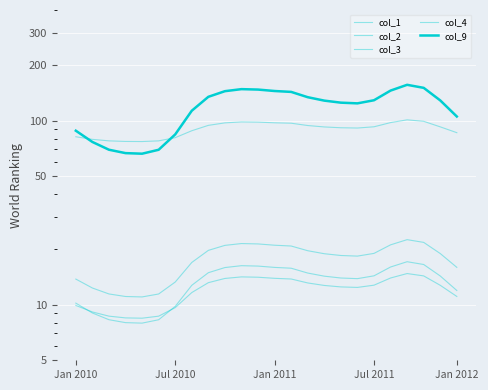

Which series changed the most between 9 and 11?

col_9